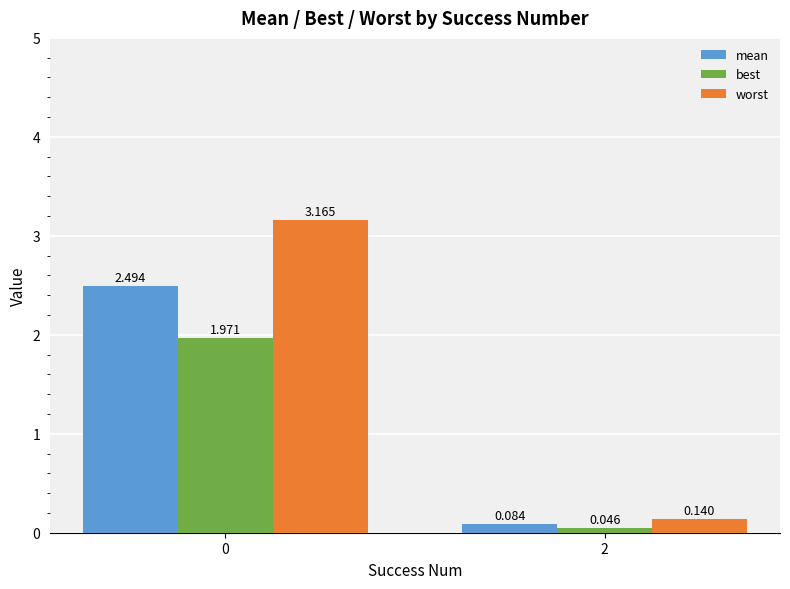

List the series in order of their peak value, highest first.

worst, mean, best